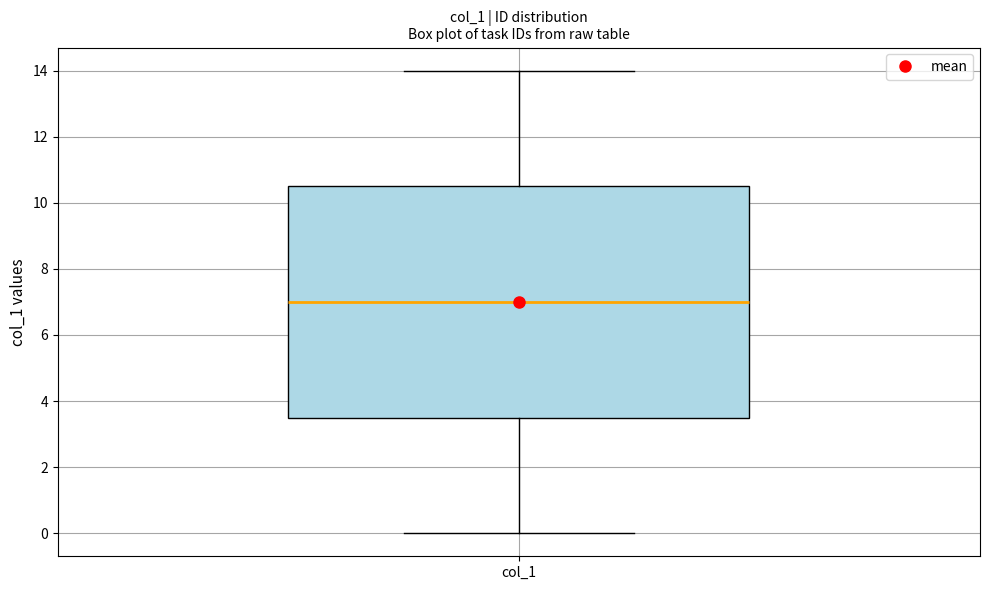

Where is the lower edge of the box for col_1 on the y-axis? The values are not printed on the chart, so give them approximately, as read against the axis.

3.6